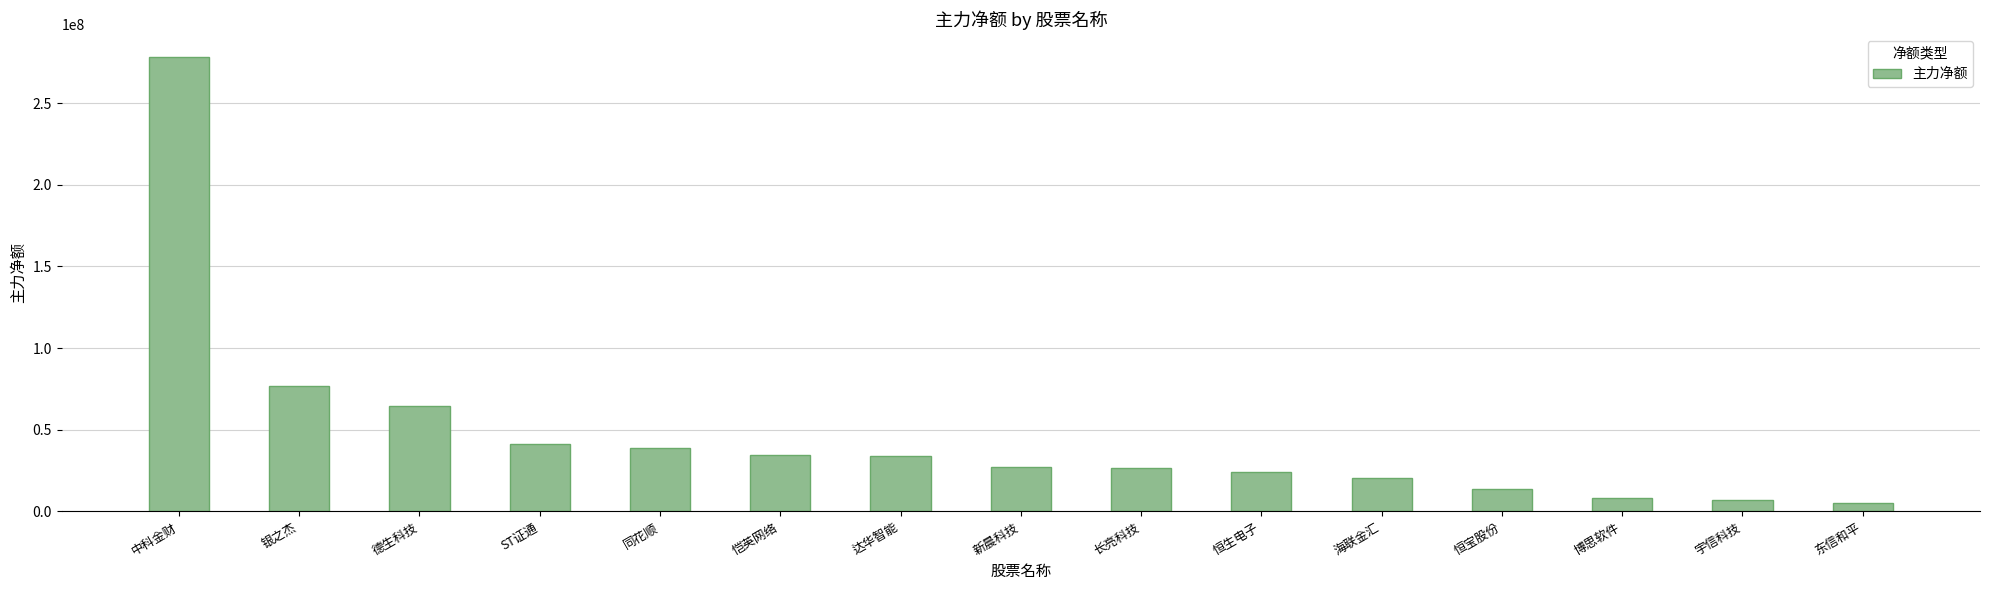

Which label corresponds to the largest value in the chart?

中科金财